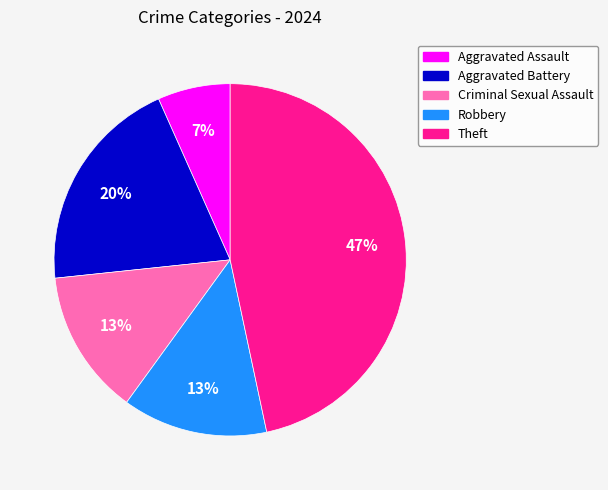

The Robbery slice represents 19% of the pie. True or false?

False